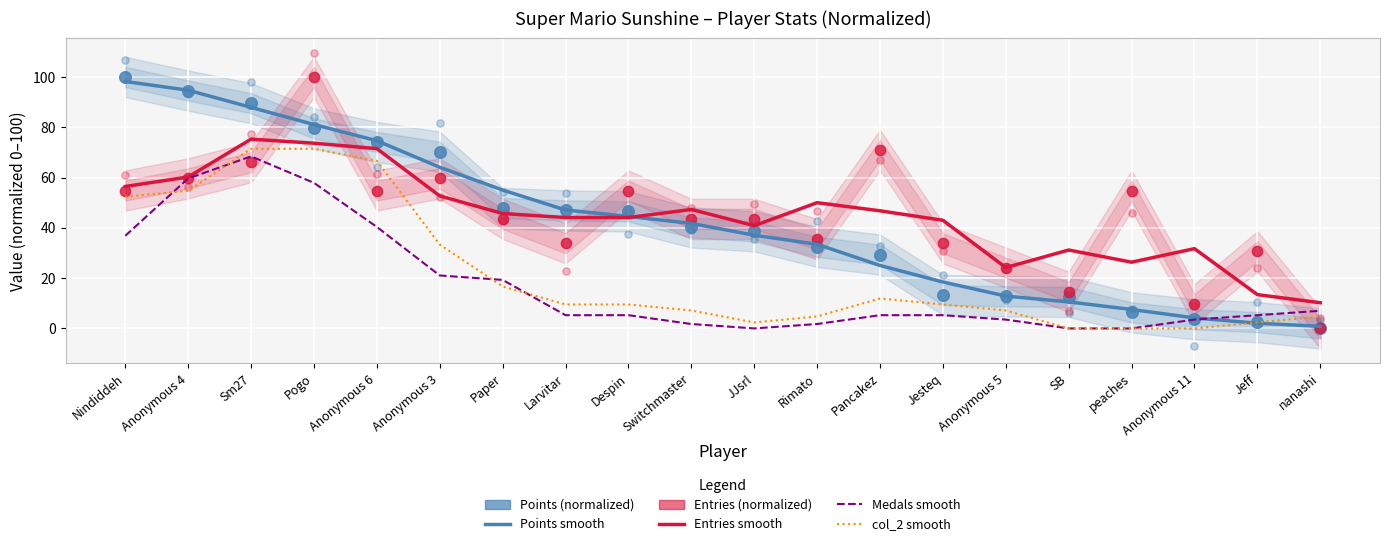

At which category is the sum across all series the highest?

Pogo